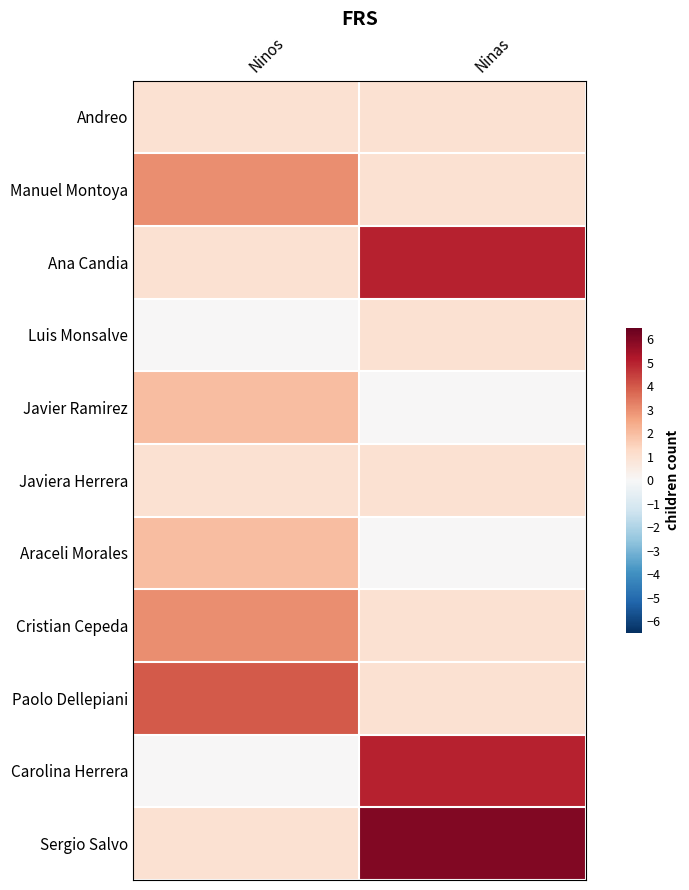

How many distinct data groups are displayed?

11